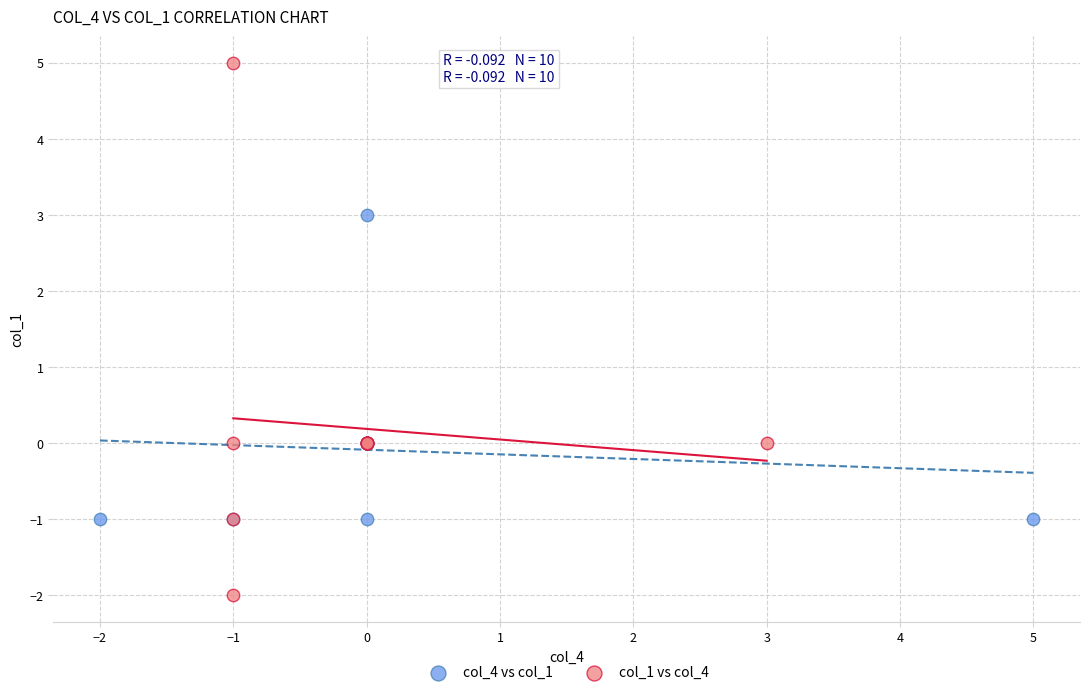

Which series reaches the maximum Y coordinate?

col_1 vs col_4